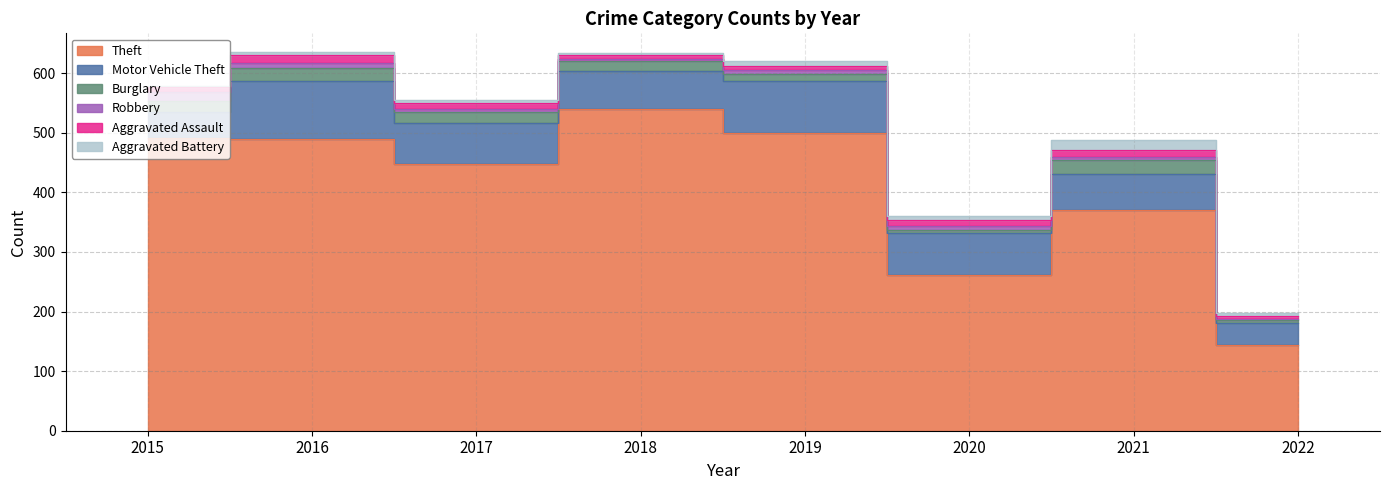

What is the spread (max minus min) of values at 2016?

484